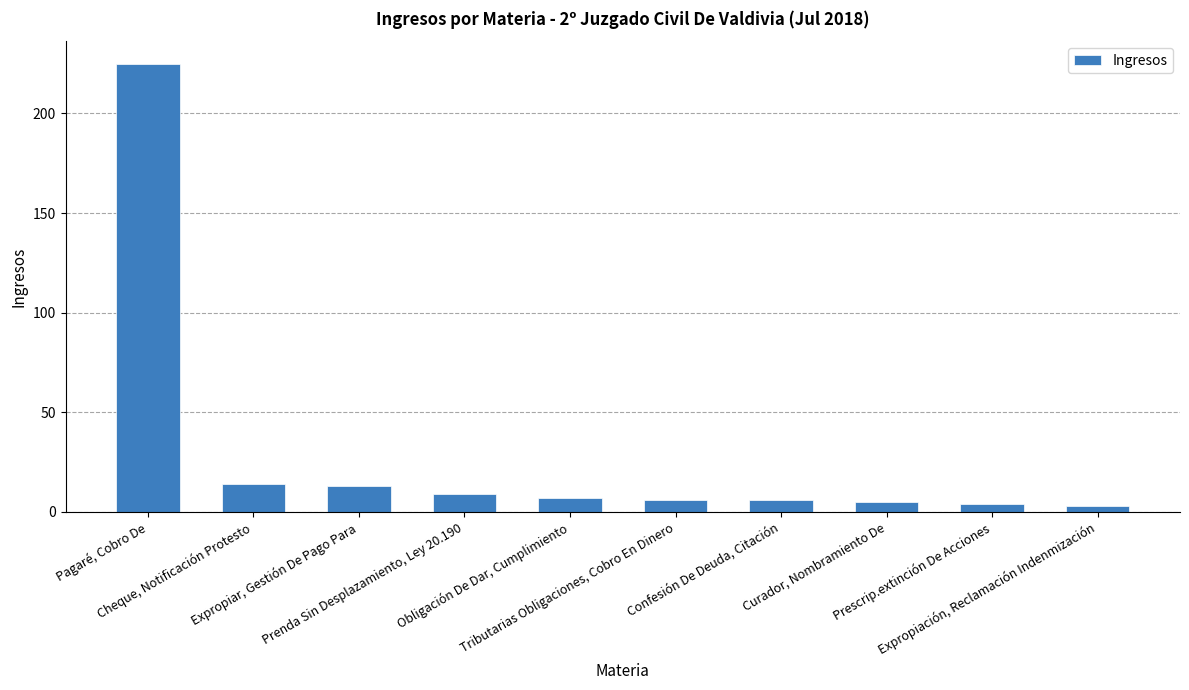

What is the value of the 9th bar from the left?

4